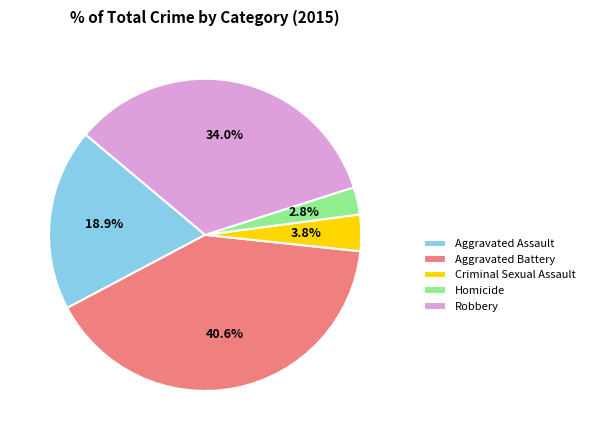

What is the smallest slice in the pie chart?

Homicide